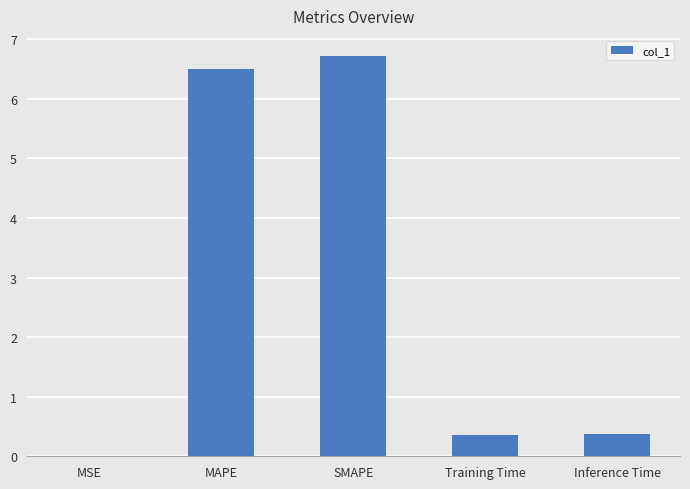

Between Training Time and MSE, which is larger?

Training Time